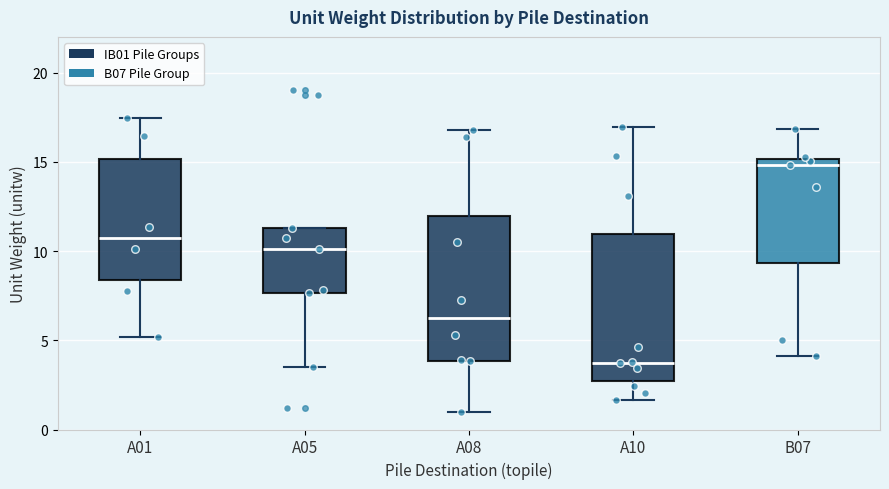

Reading left to right, transcribe this box plot: for each box, give where its median line is, the range the box spans, and where its two whiskers end, as read against the y-axis. The values are not printed on the chart, so give them approximately, as read against the axis.

A01: median 10.5, box 8.5 to 15.0, whiskers 5.0 to 17.5
A05: median 10.0, box 7.5 to 11.5, whiskers 3.5 to 11.5
A08: median 6.5, box 4.0 to 12.0, whiskers 1.0 to 17.0
A10: median 3.5, box 2.5 to 11.0, whiskers 1.5 to 17.0
B07: median 15.0 (just below the box's upper edge), box 9.5 to 15.0, whiskers 4.0 to 17.0